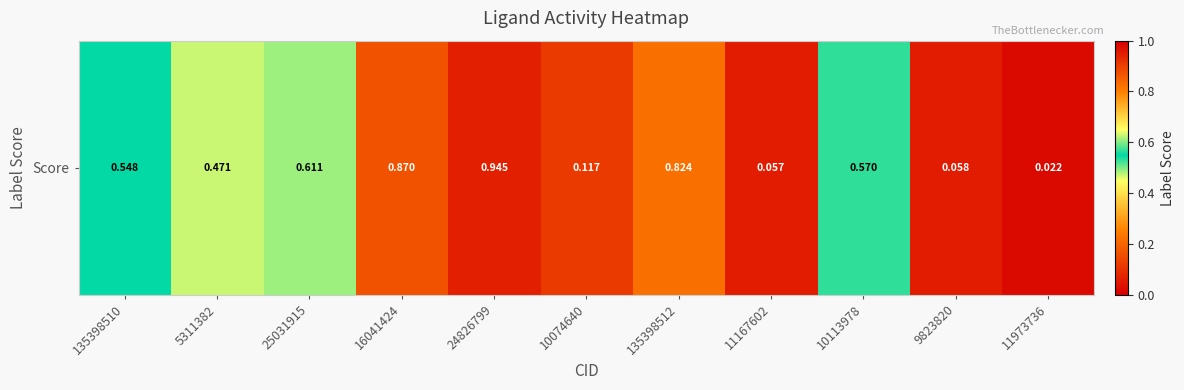

Rank the categories by value from highest to lowest.

24826799, 16041424, 135398512, 25031915, 10113978, 135398510, 5311382, 10074640, 9823820, 11167602, 11973736